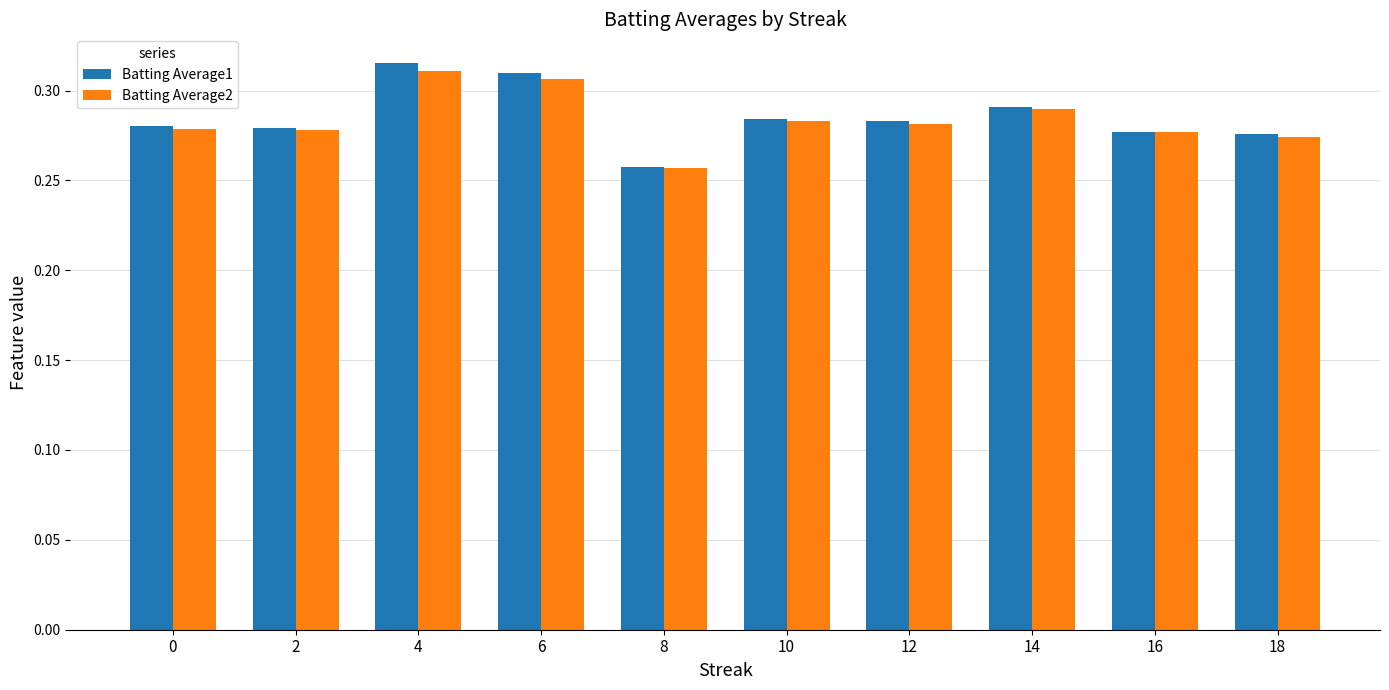

At how many categories does at least one series exceed 0?

10